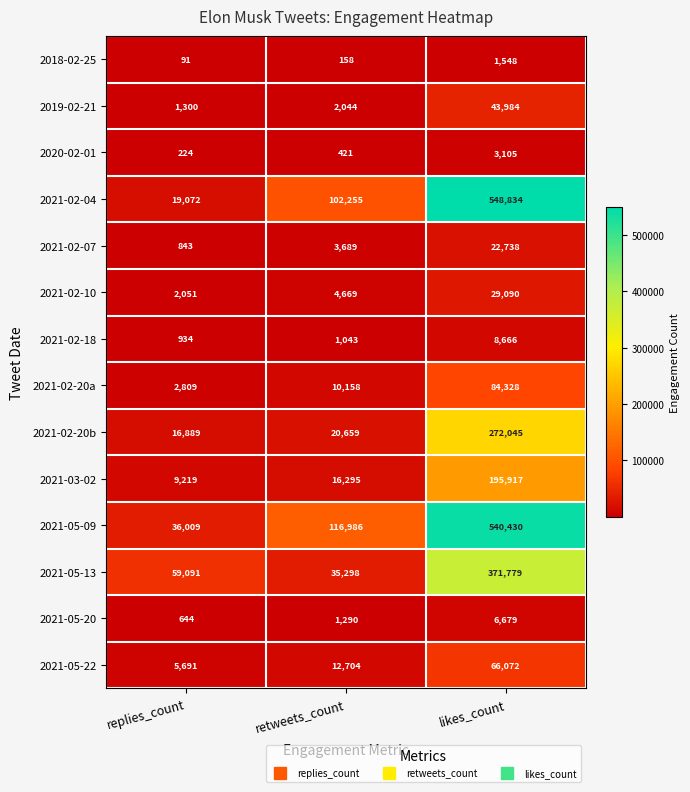

The 2021-02-10 series shows 7747 at retweets_count. True or false?

False